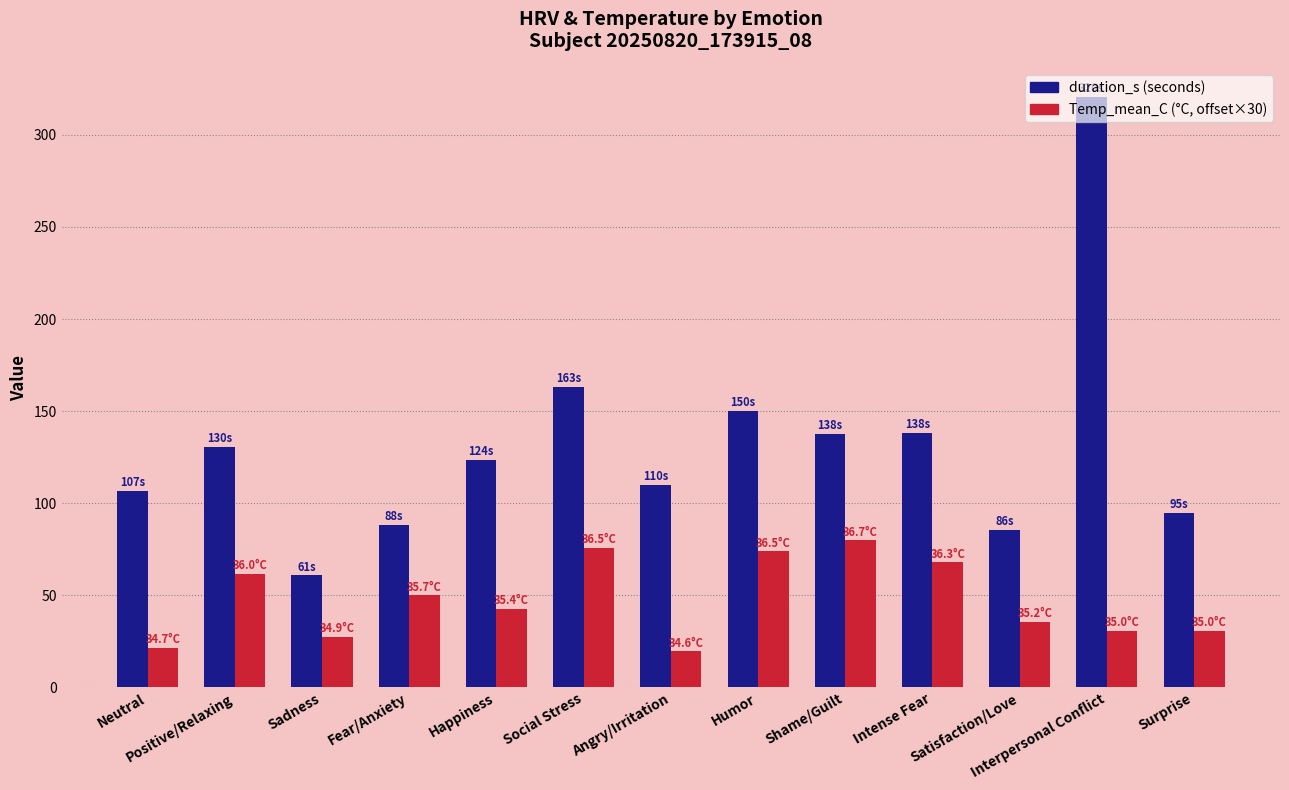

What is the smallest value displayed?

19.5